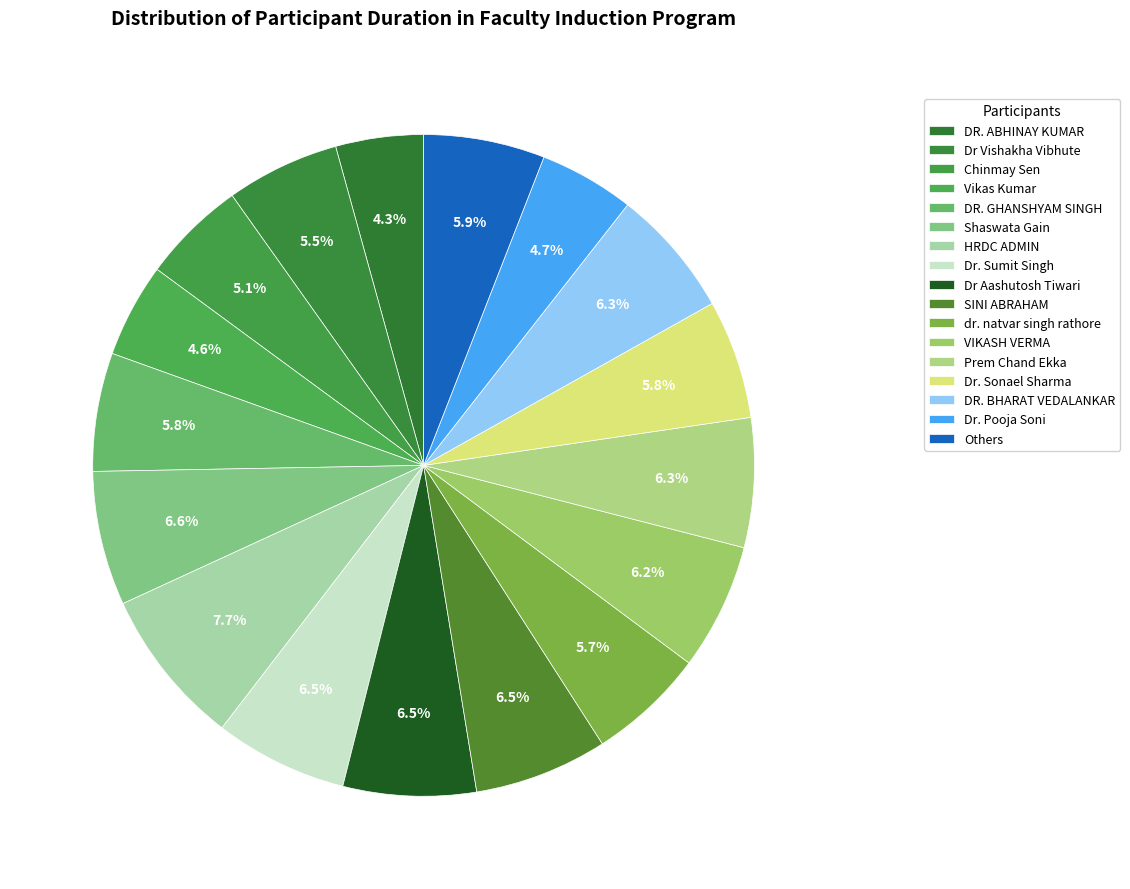

The Prem Chand Ekka slice represents 6% of the pie. True or false?

True